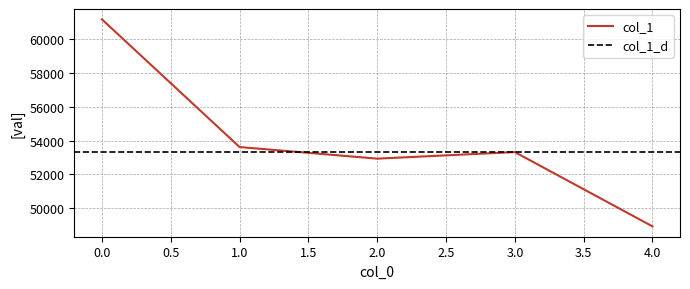

What is the change in value from 0 to 3?

-7868